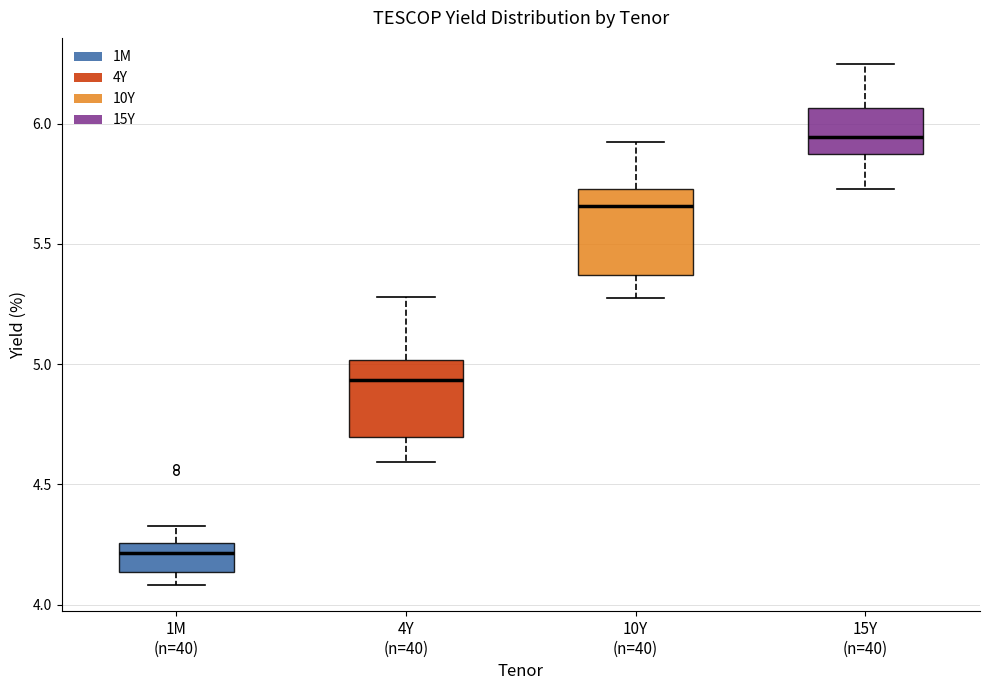

Where does the median line of the box for 1M (n=40) sit on the y-axis? The values are not printed on the chart, so give them approximately, as read against the axis.

4.20